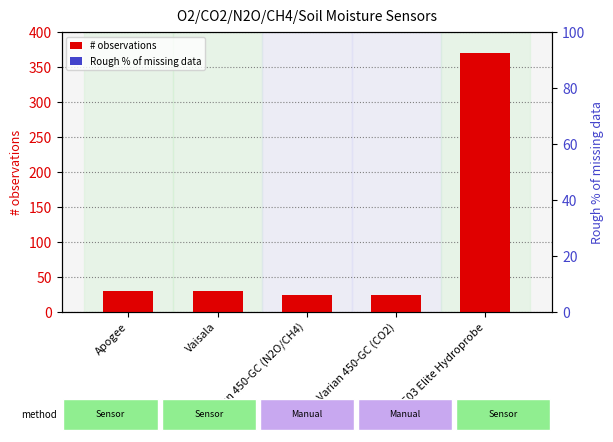

Which label corresponds to the largest value in the chart?

CPN 503 Elite Hydroprobe